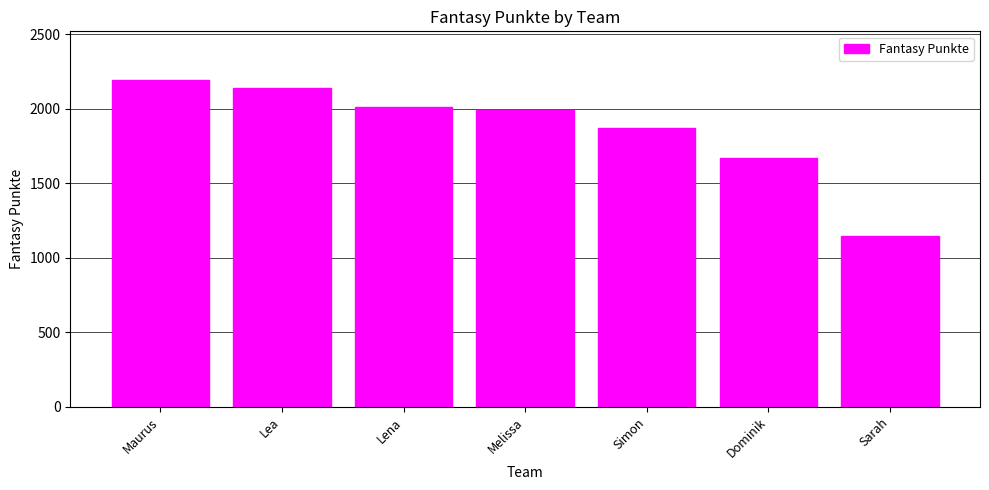

What is the difference between the second highest and second lowest values?

469